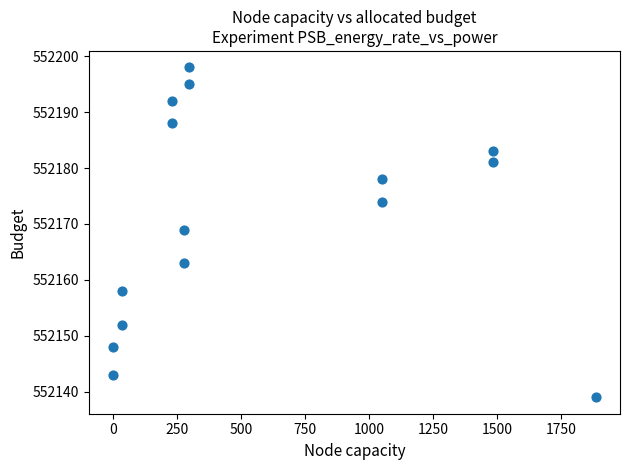

What Y value in the scatter plot is closest to 552168?

552169